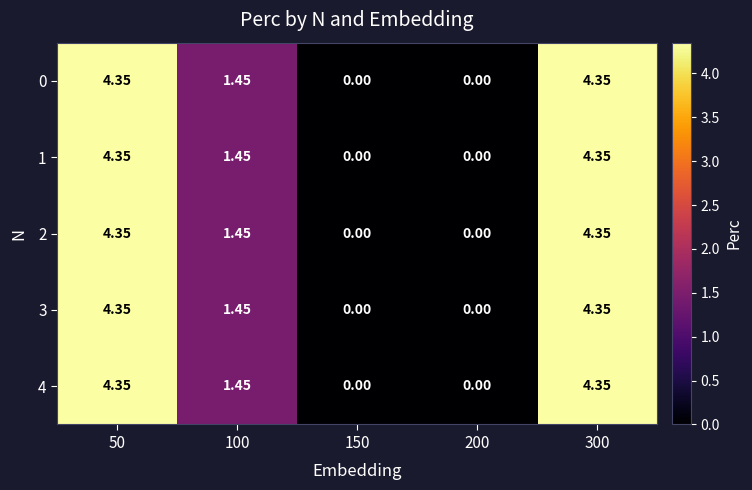

How many distinct data groups are displayed?

5